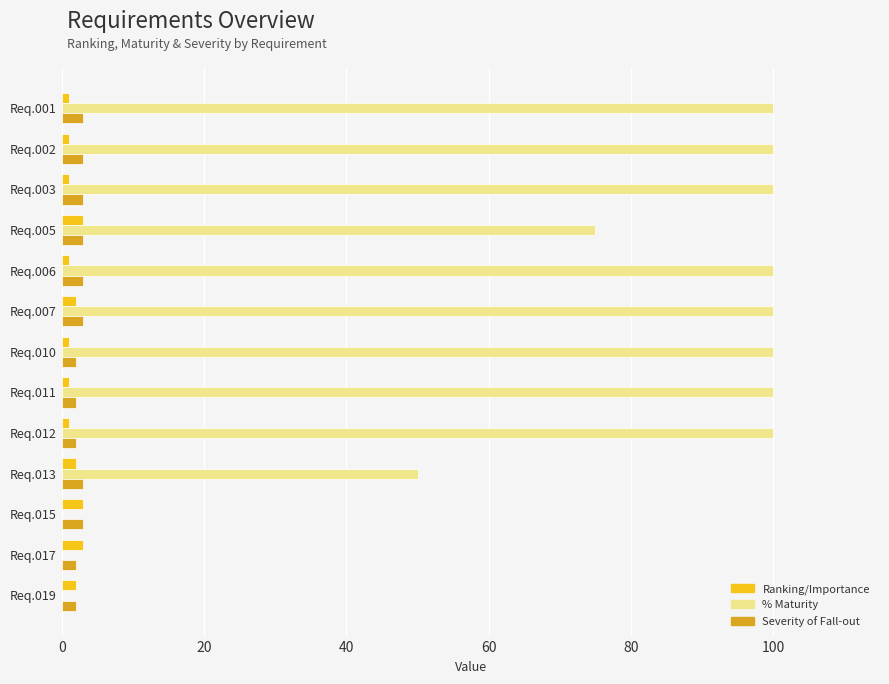

Which series changed the most between Req.005 and Req.013?

% Maturity